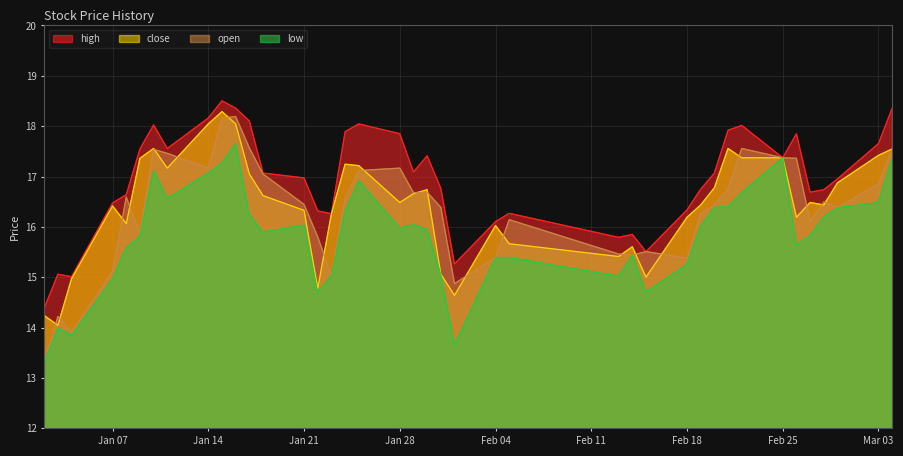

Rank the series at 2008-02-14 from highest to lowest value.

high, close, open, low